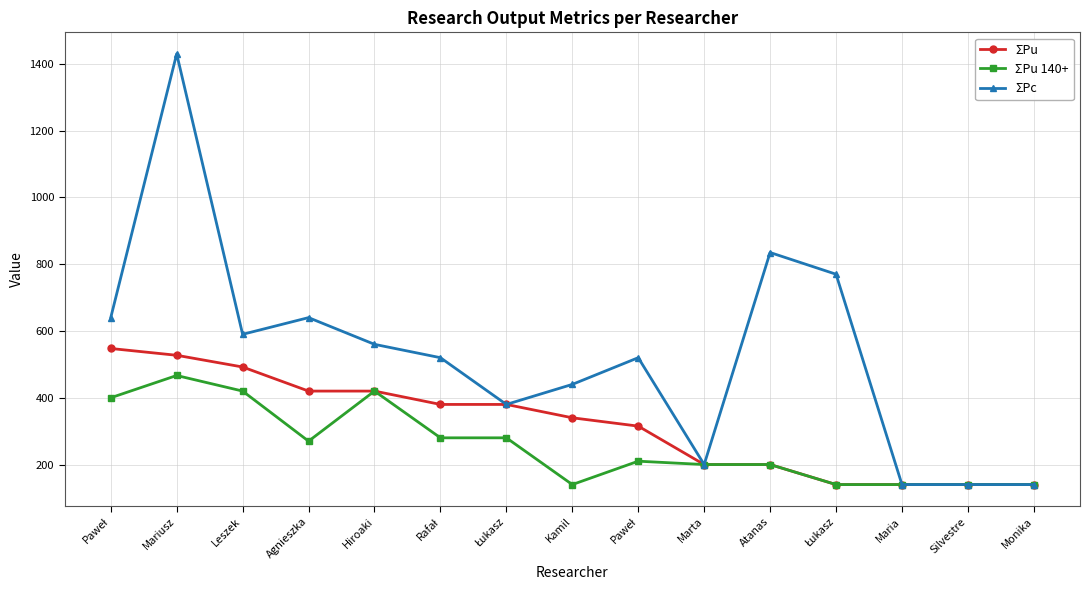

What are all the series names shown in the legend?

ΣPu, ΣPu 140+, ΣPc